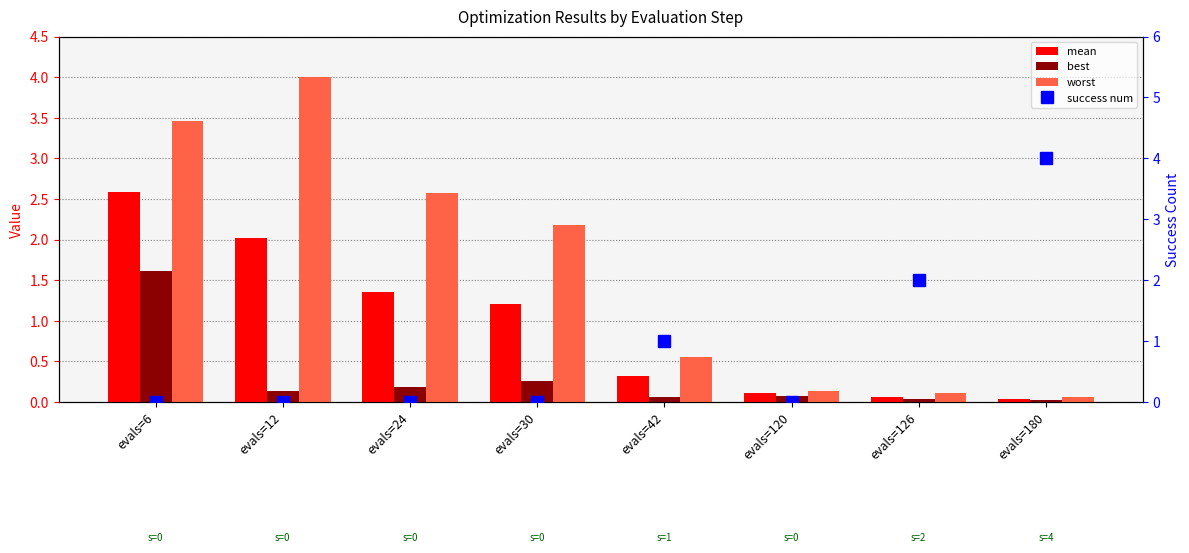

Which has a higher value, evals=126 or evals=24?

evals=24